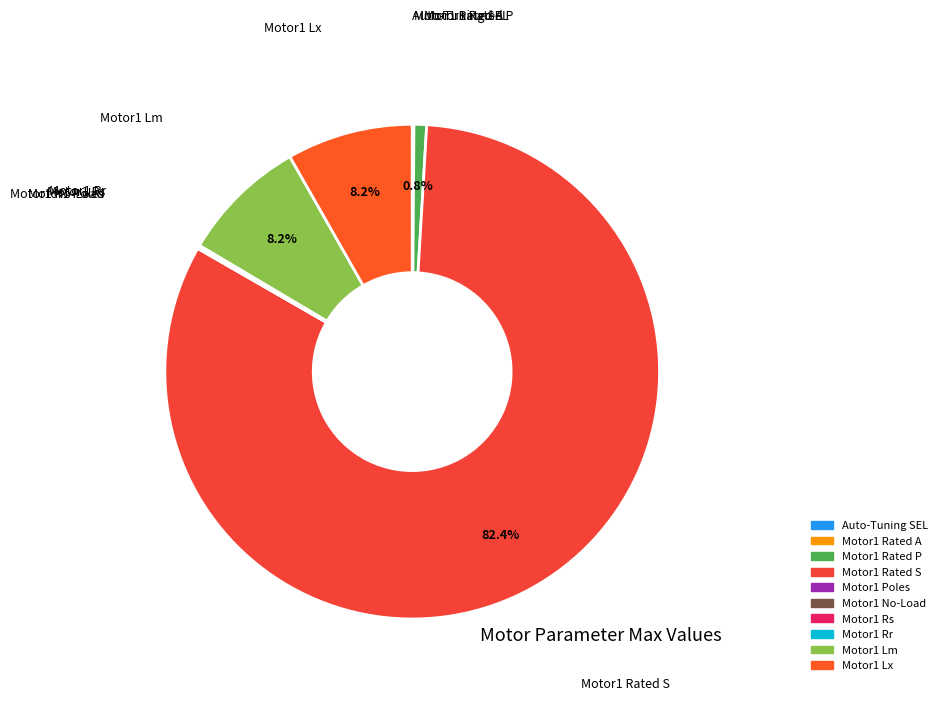

Which category has the biggest portion of the pie?

Motor1 Rated S